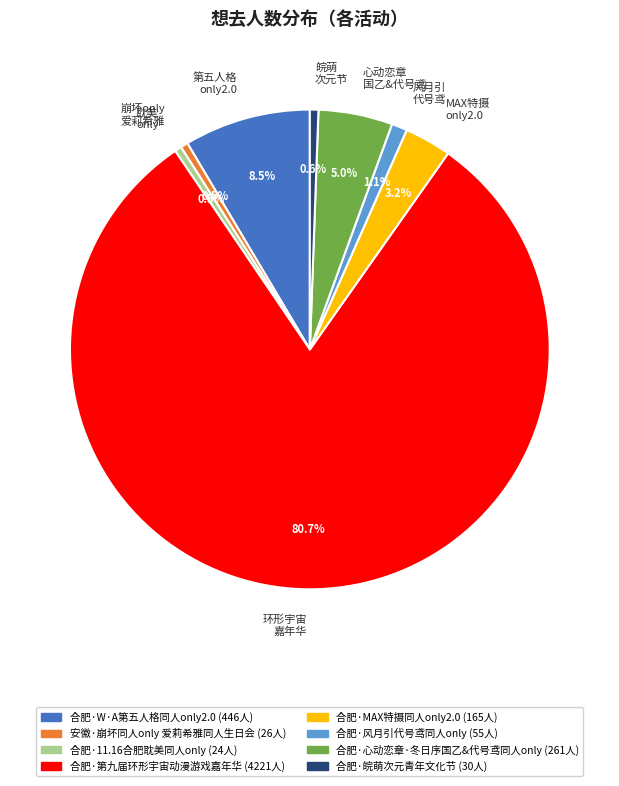

How much of the chart is everything except 心动恋章 国乙&代号鸢?

95.0%